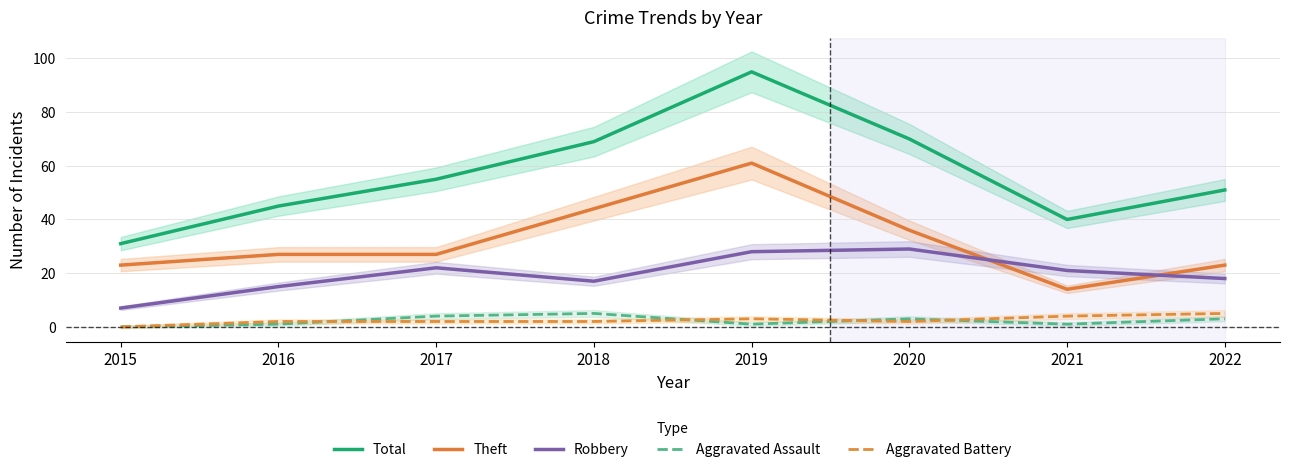

At which label does Theft first exceed 27?

2018